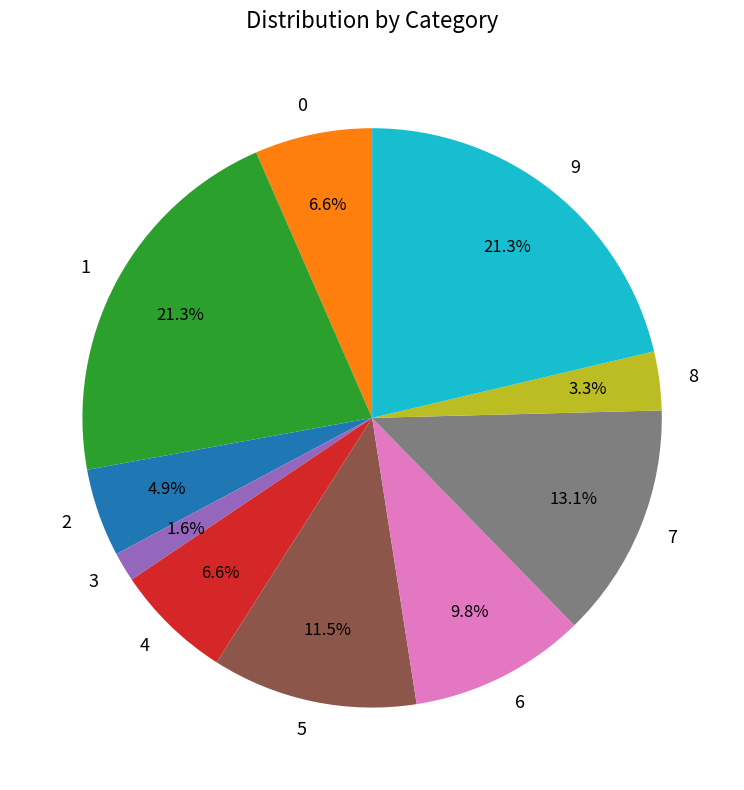

What percentage is the 4 slice, to the nearest percent?

7%